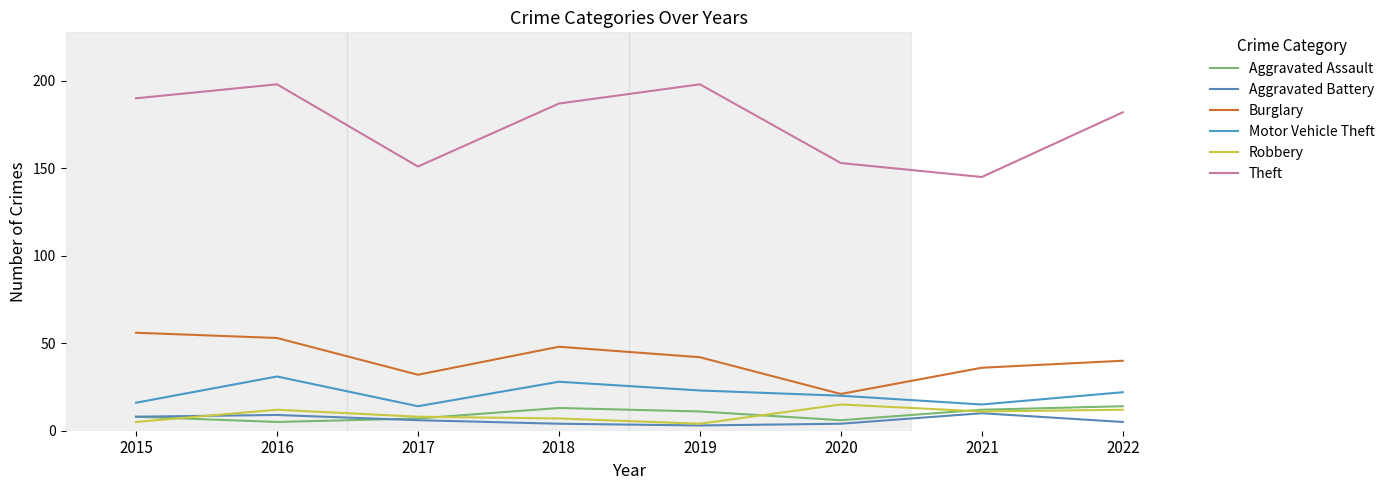

Is the value of Theft at 2017 greater than the value of Motor Vehicle Theft at 2015?

Yes